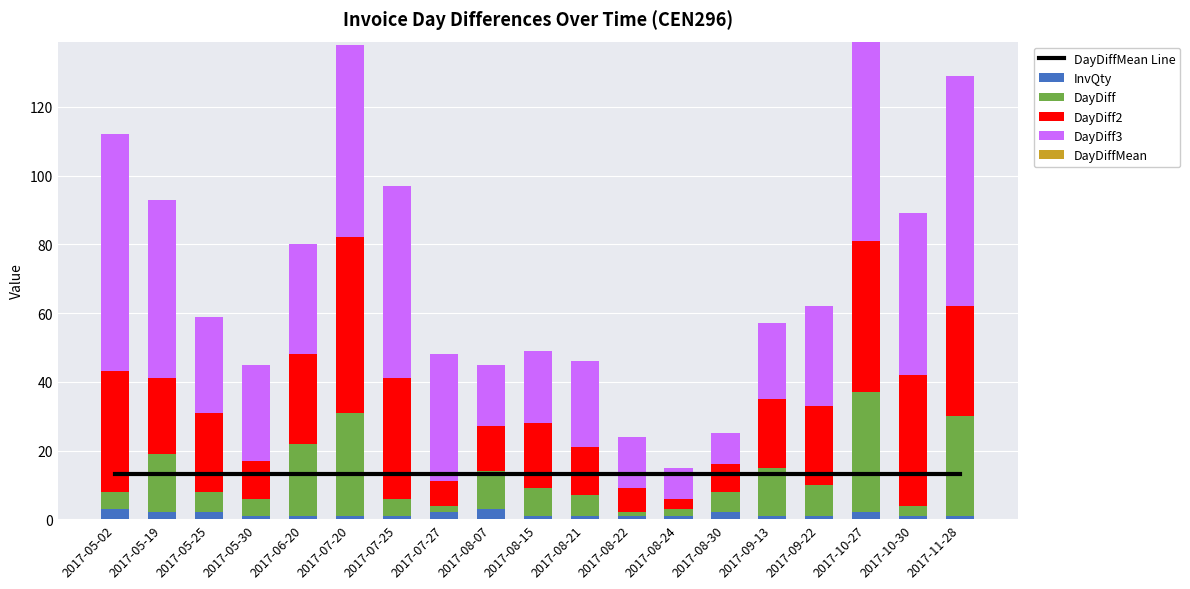

Reading left to right, list all the values displayed in this chart.

DayDiffMean Line: 13.3	13.3	13.3	13.3	13.3	13.3	13.3	13.3	13.3	13.3	13.3	13.3	13.3	13.3	13.3	13.3	13.3	13.3	13.3
InvQty: 3.0	2.0	2.0	1.0	1.0	1.0	1.0	2.0	3.0	1.0	1.0	1.0	1.0	2.0	1.0	1.0	2.0	1.0	1.0
DayDiff: 5.0	17.0	6.0	5.0	21.0	30.0	5.0	2.0	11.0	8.0	6.0	1.0	2.0	6.0	14.0	9.0	35.0	3.0	29.0
DayDiff2: 35.0	22.0	23.0	11.0	26.0	51.0	35.0	7.0	13.0	19.0	14.0	7.0	3.0	8.0	20.0	23.0	44.0	38.0	32.0
DayDiff3: 69.0	52.0	28.0	28.0	32.0	56.0	56.0	37.0	18.0	21.0	25.0	15.0	9.0	9.0	22.0	29.0	58.0	47.0	67.0
DayDiffMean: 0.0	0.0	0.0	0.0	0.0	0.0	0.0	0.0	0.0	0.0	0.0	0.0	0.0	0.0	0.0	0.0	0.0	0.0	0.0